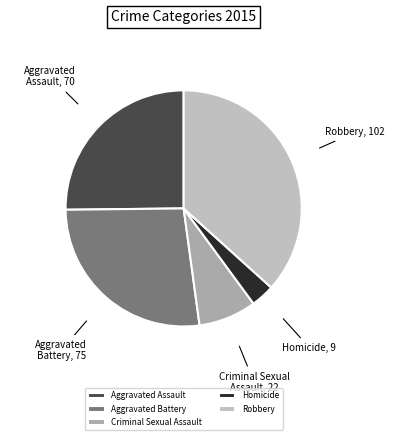

The Homicide slice represents 3% of the pie. True or false?

True